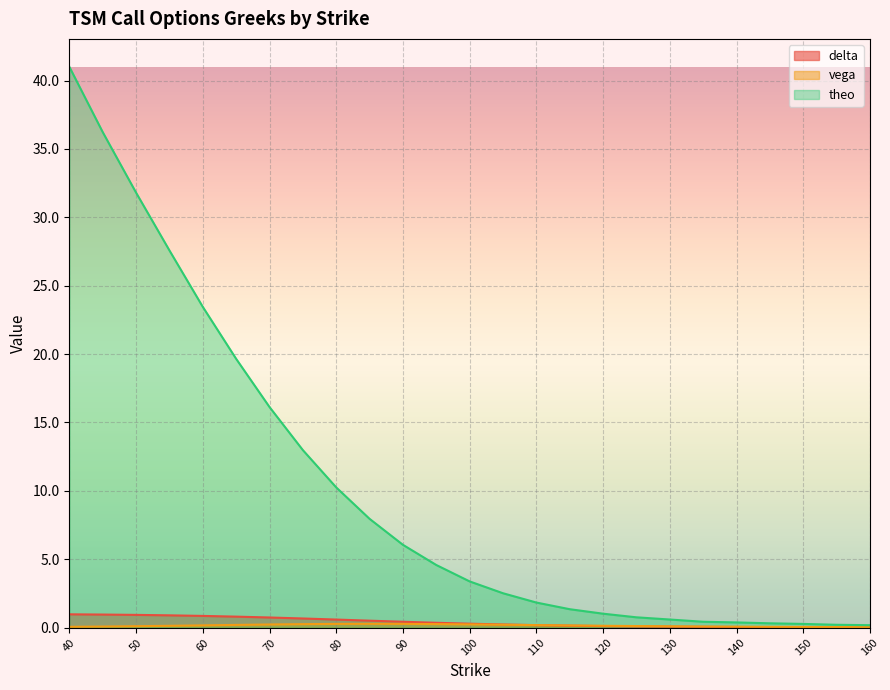

Reading left to right, extract all data points from this chart.

delta: 1.0	1.0	0.9	0.9	0.9	0.8	0.7	0.7	0.6	0.5	0.4	0.4	0.3	0.2	0.2	0.1	0.1	0.1	0.1	0.1	0.0	0.0	0.0	0.0	0.0
vega: 0.1	0.1	0.1	0.1	0.2	0.2	0.2	0.2	0.3	0.3	0.3	0.3	0.2	0.2	0.2	0.2	0.1	0.1	0.1	0.1	0.1	0.1	0.0	0.0	0.0
theo: 41.0	36.2	31.8	27.6	23.4	19.6	16.1	13.0	10.2	8.0	6.0	4.6	3.4	2.5	1.8	1.3	1.0	0.8	0.6	0.4	0.4	0.3	0.3	0.2	0.2